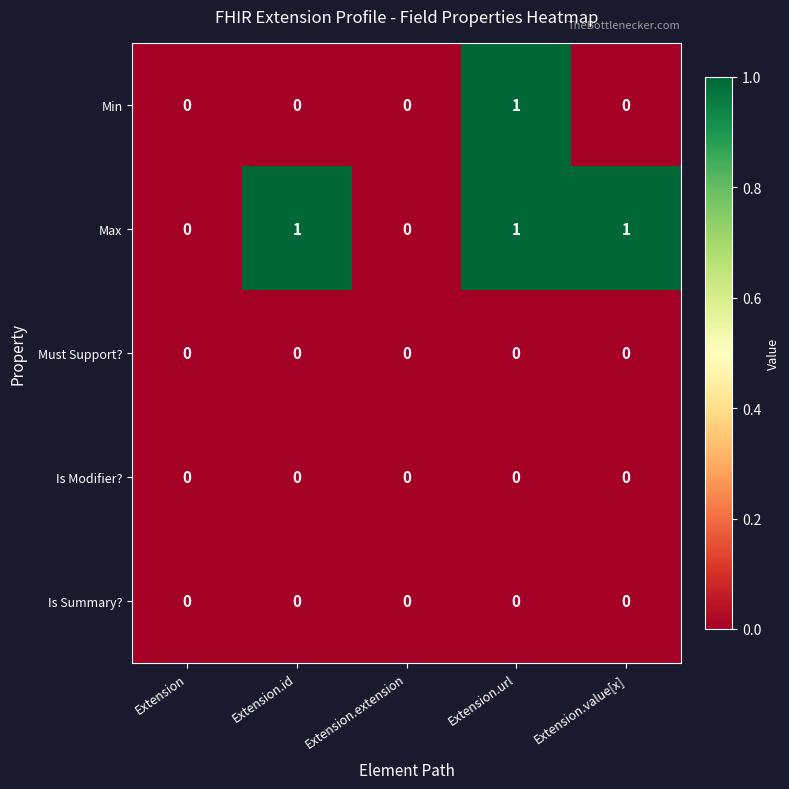

True or false: Is Summary? has a value of 0 at Extension.

True